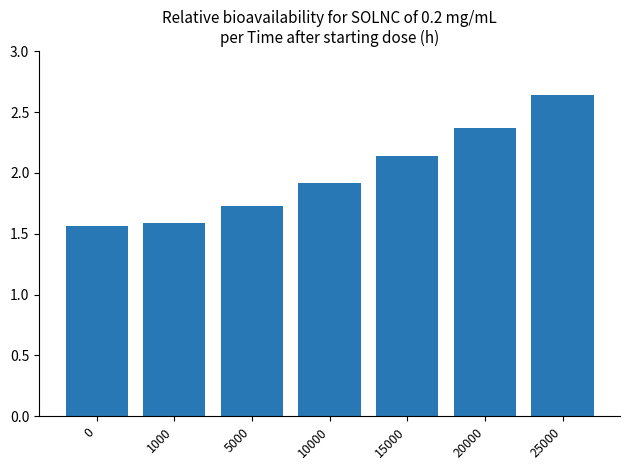

Is it true that the value at 20000 is 0.6?

False